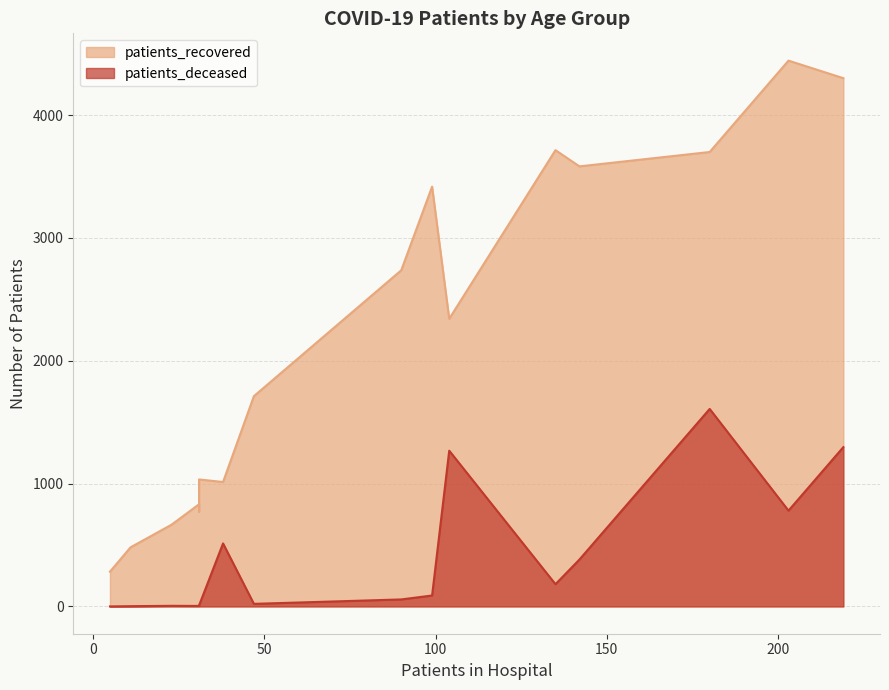

What is the label of the 16th point from the left?

>90